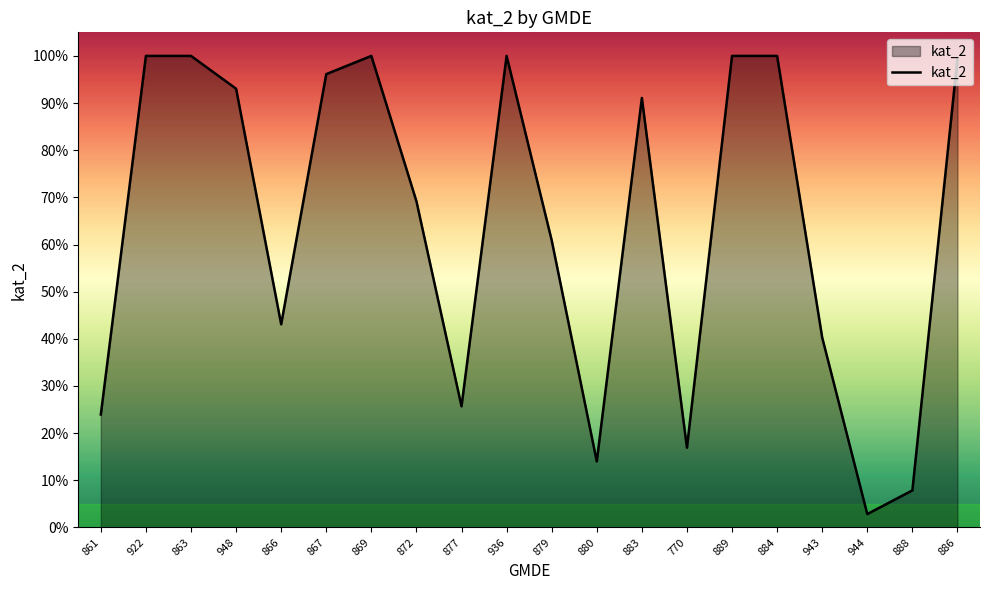

The value at 922 is 1.0. True or false?

True